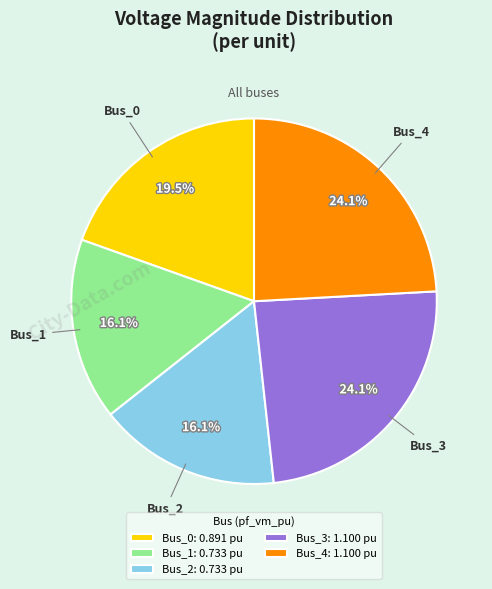

What percentage do Bus_1: 0.733 pu and Bus_2: 0.733 pu together represent?

32.2%